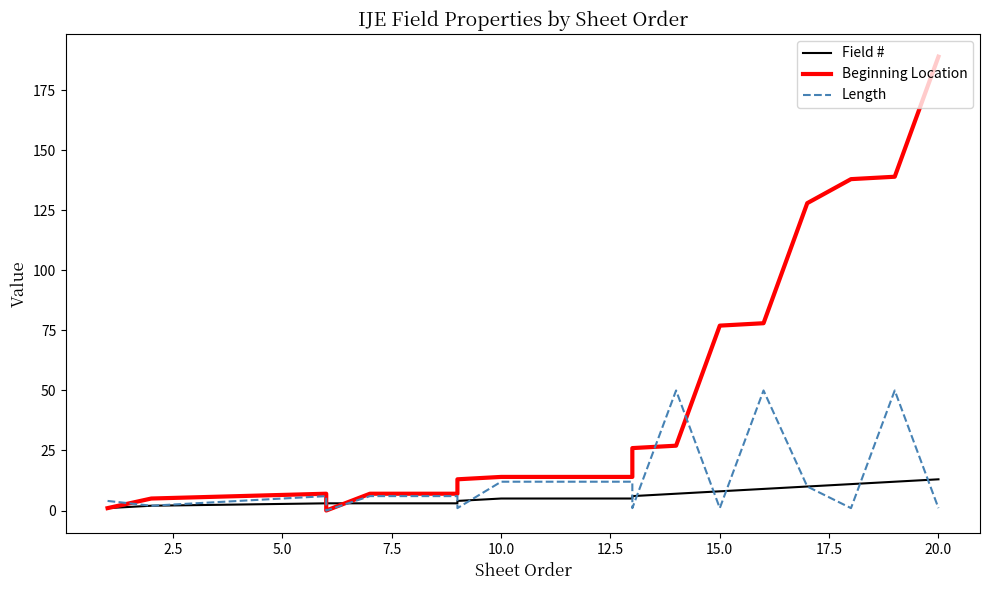

What is the sum of all Field # values?

118